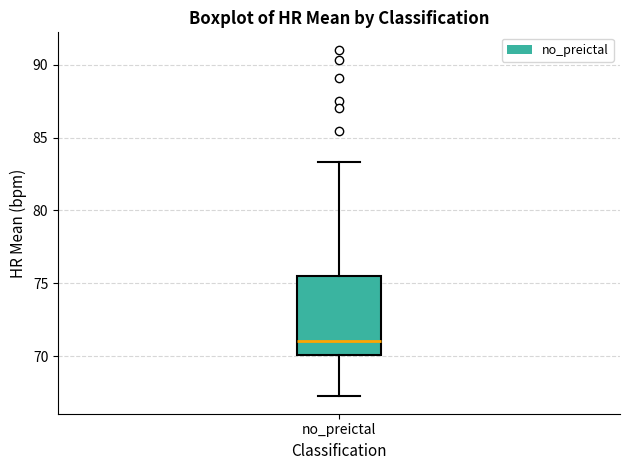

Read this box plot against the y-axis: the position of the median line, the range covered by the box, and the ends of both whiskers. The values are not printed on the chart, so give them approximately, as read against the axis.

median 71.0, box 70.0 to 75.5, whiskers 67.0 to 83.5